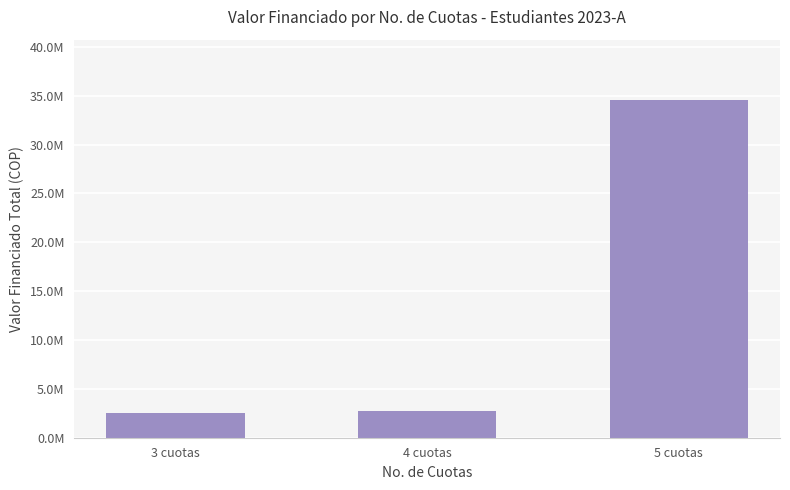

Are the bars horizontal?

No